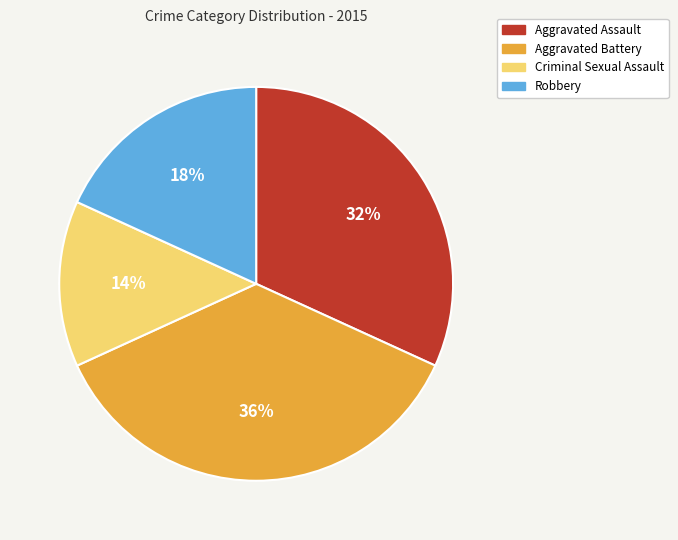

How many slices are in this pie chart?

4